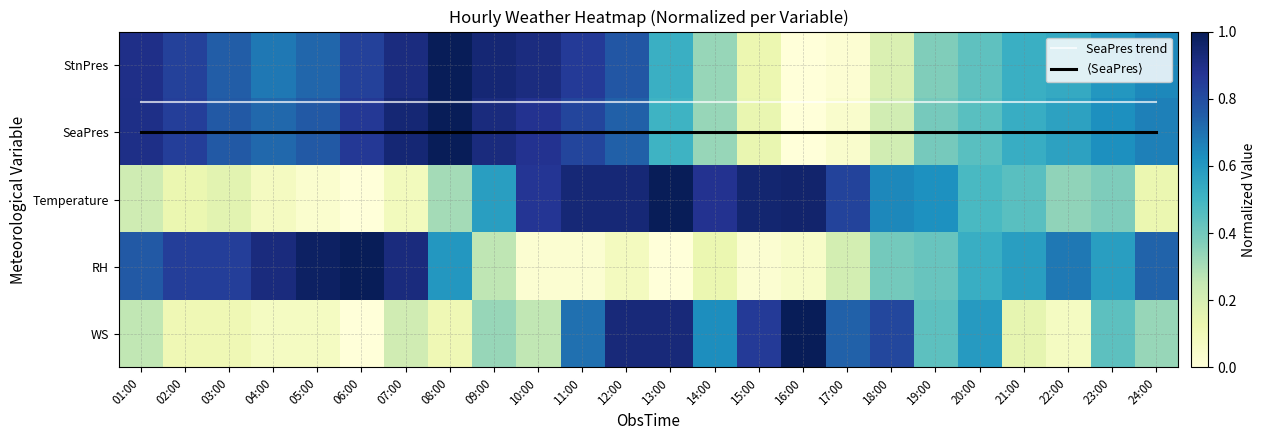

True or false: WS has a value of 0.0 at 04:00.

False